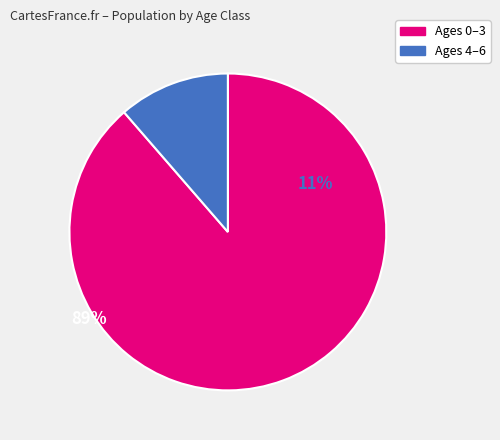

Which category has the smallest portion of the pie?

Ages 4–6